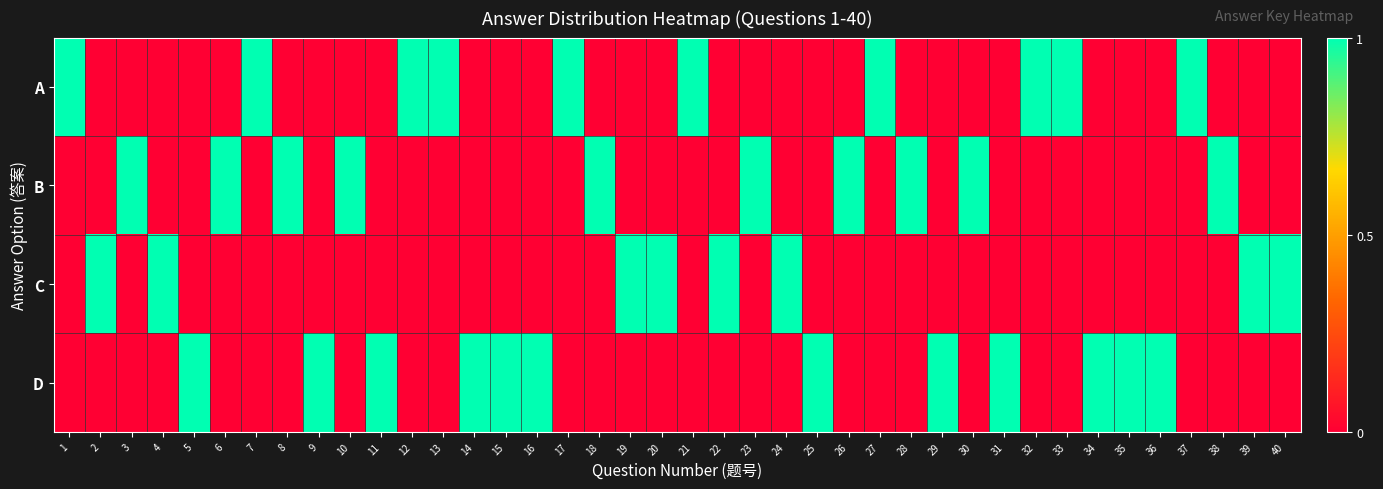

What is the greatest value displayed?

1